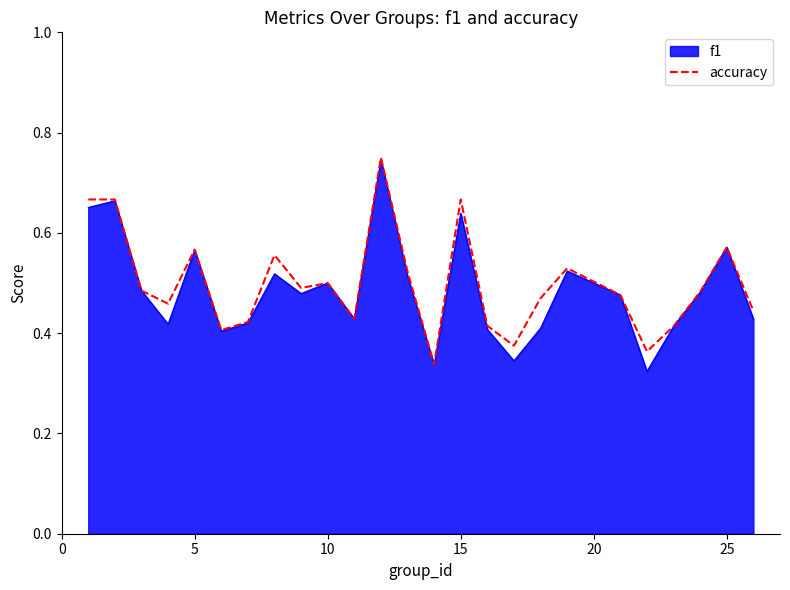

How many lines are shown in the chart?

2